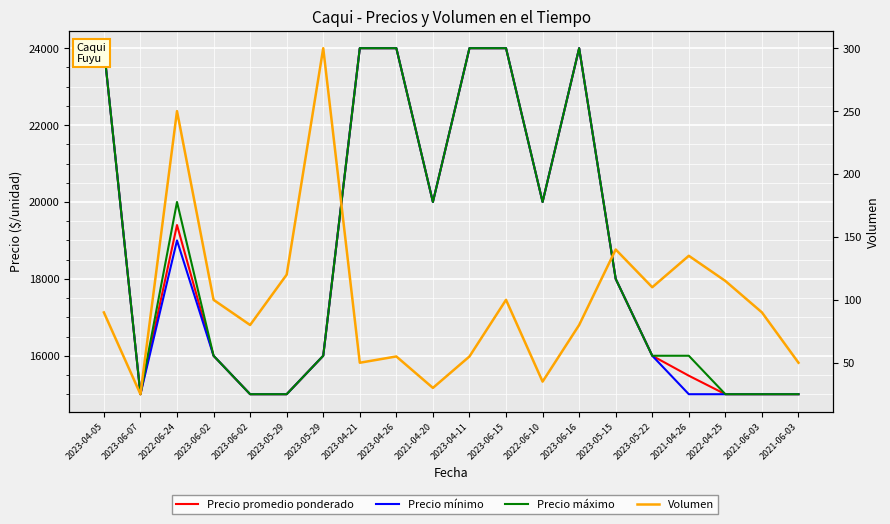

True or false: Precio promedio ponderado has more than 2 points higher than both neighbors.

False